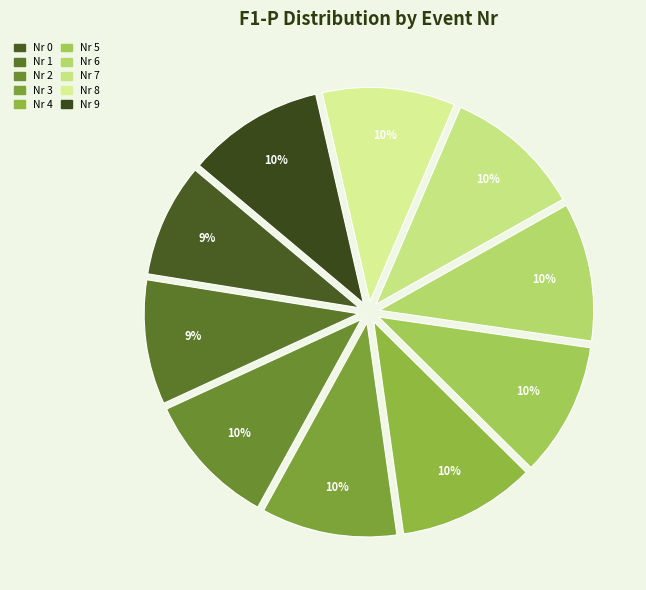

How much of the chart is everything except Nr 2?

89.9%